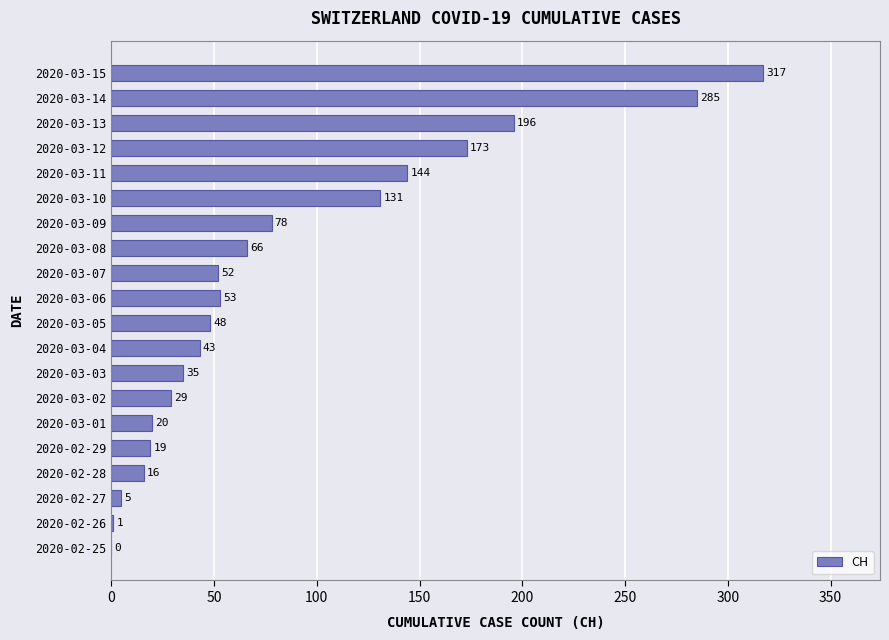

Is it true that the value at 2020-03-10 is 131?

True